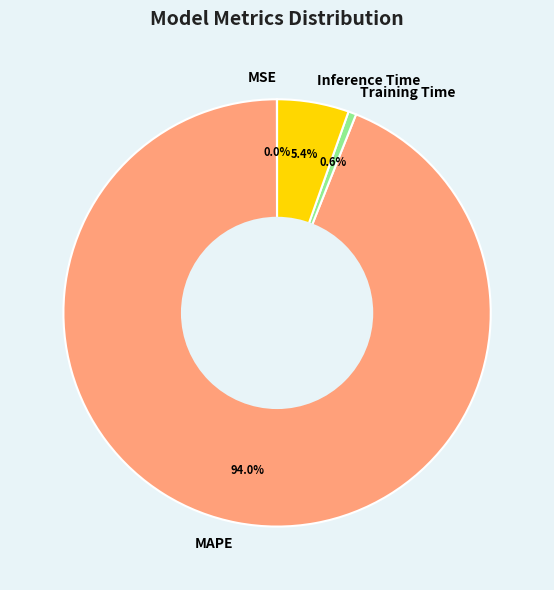

Which slice is the largest?

MAPE